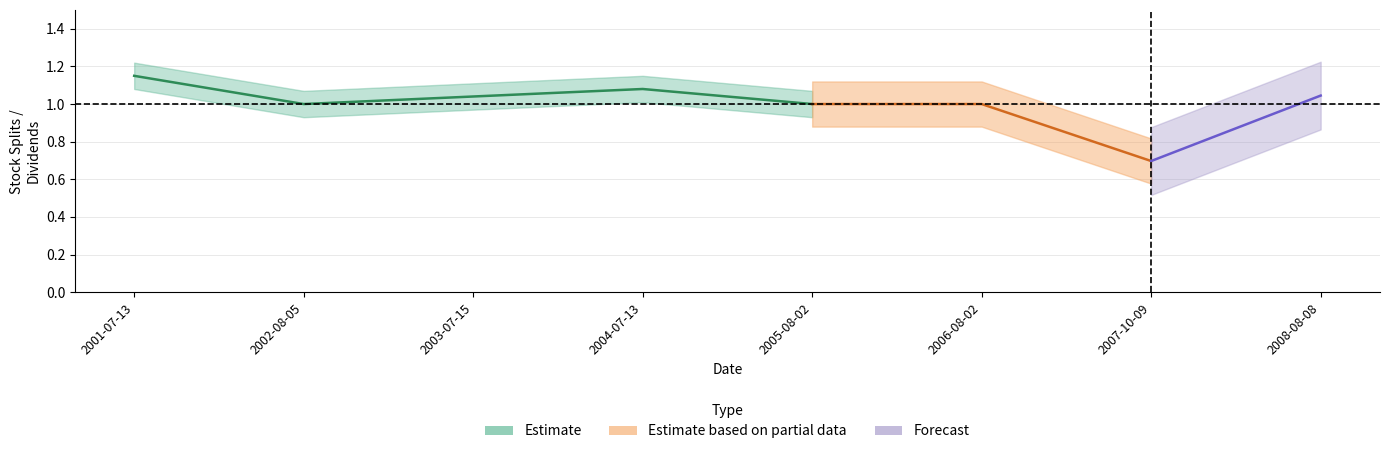

What position from the right is 2008-08-08?

1